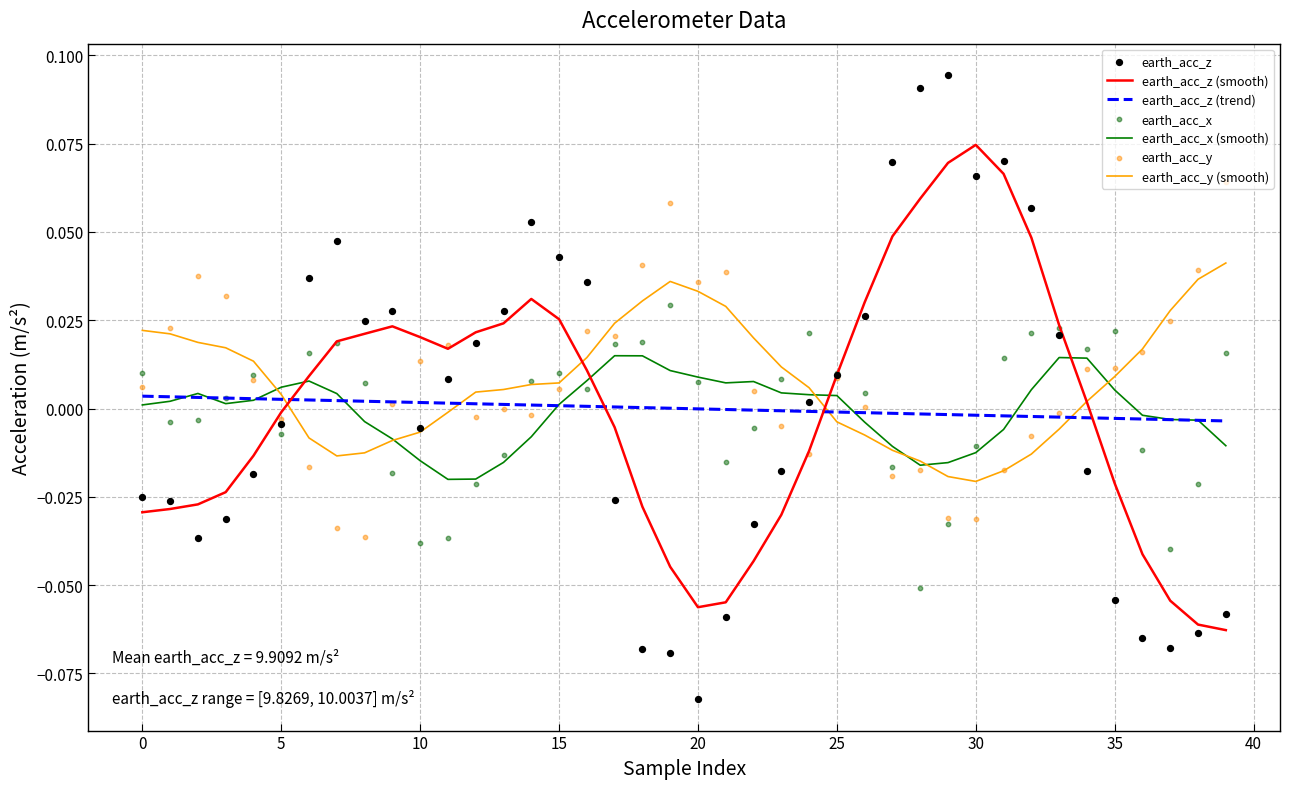

At how many categories does at least one series exceed 0?

39